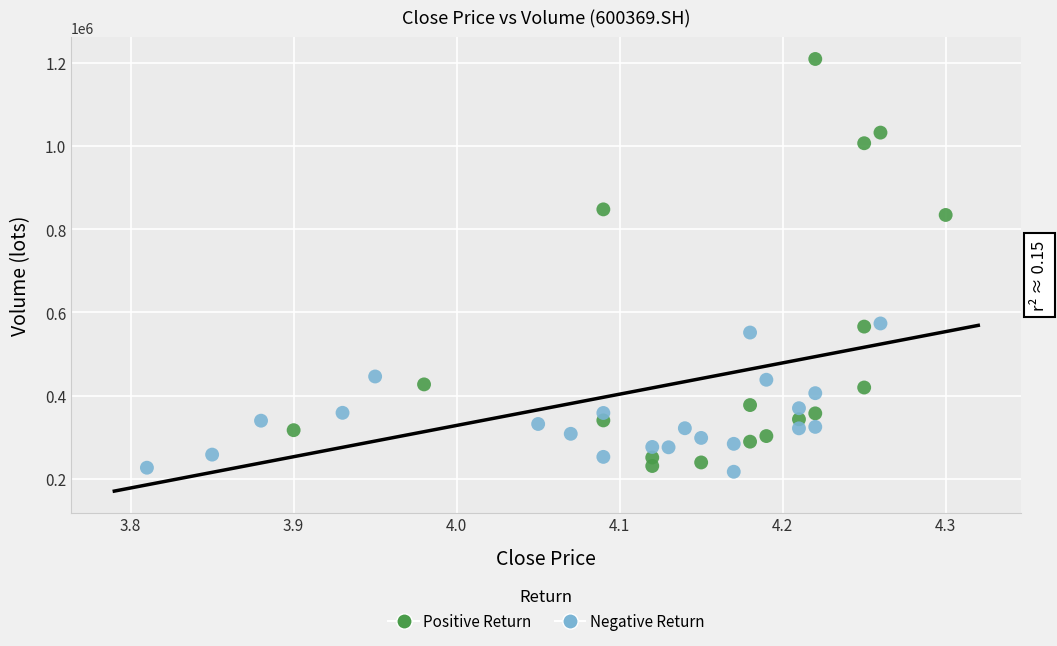

What are all the series names shown in the legend?

Positive Return, Negative Return